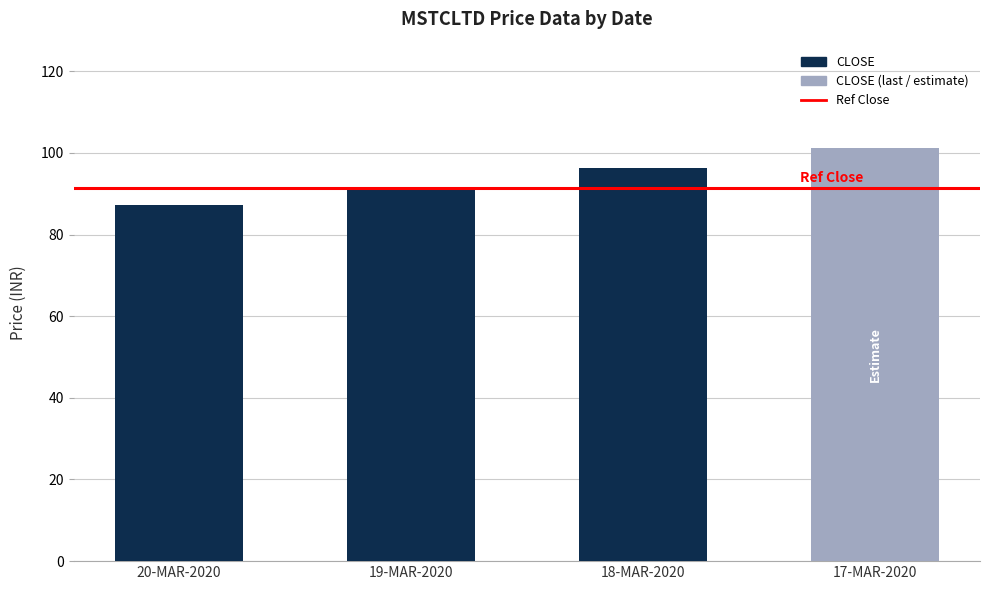

What is the sum of the values at 17-MAR-2020 and 19-MAR-2020?

192.7